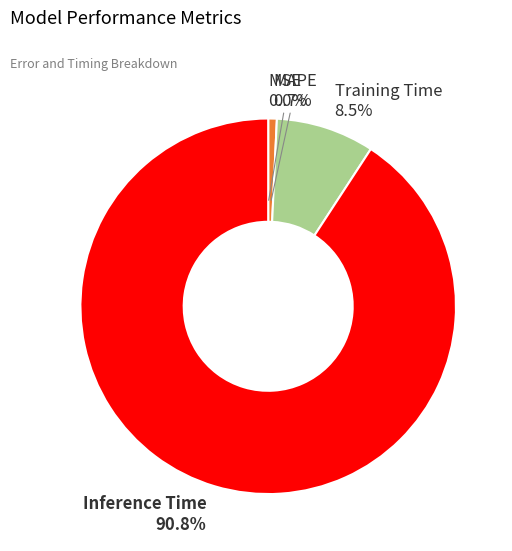

Is Inference Time the majority of the pie?

Yes